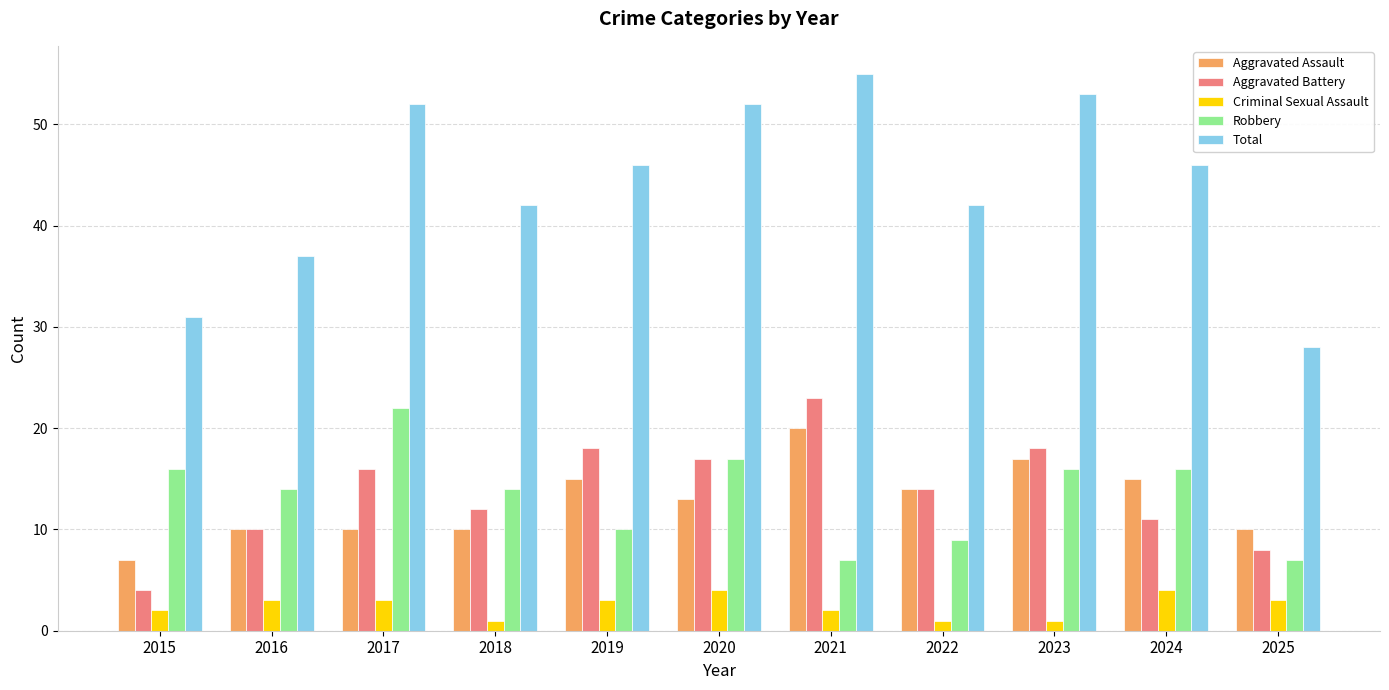

Is it true that Aggravated Assault equals 14 at 2016?

False